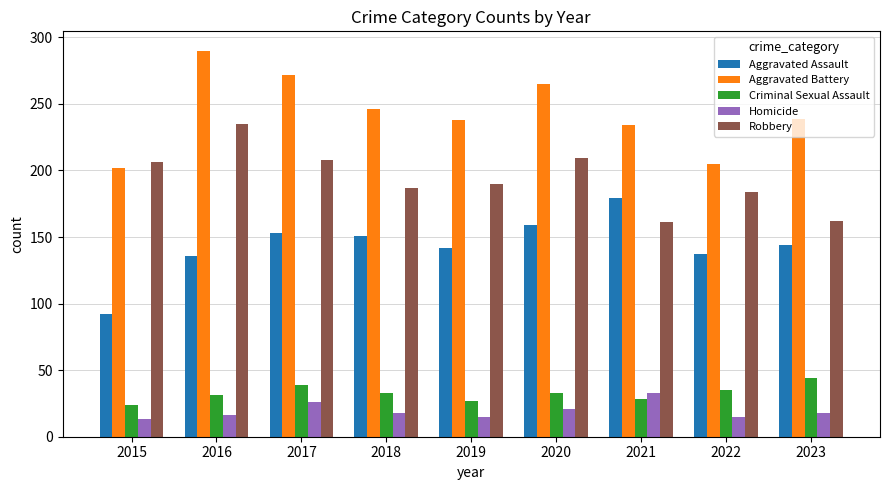

What is the spread (max minus min) of values at 2021?

206